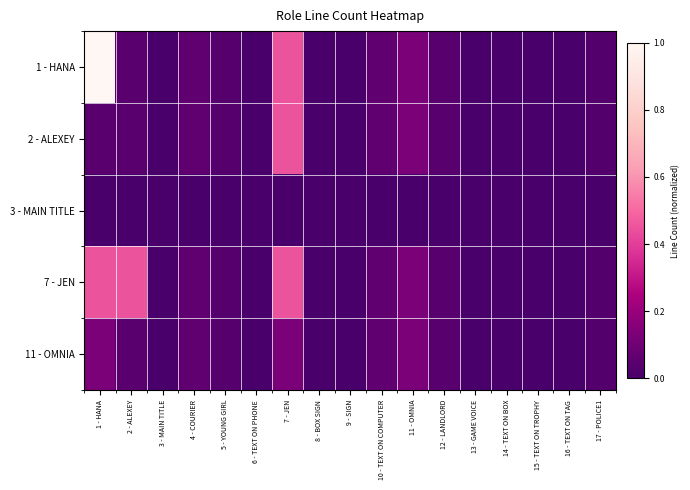

How many categories are shown in the chart?

17